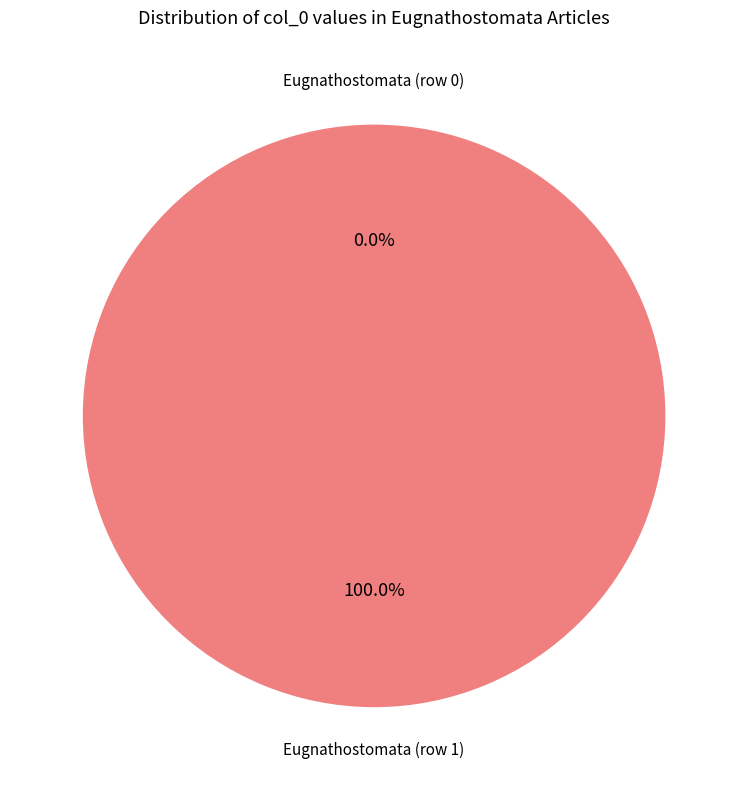

How many segments does this pie chart have?

2